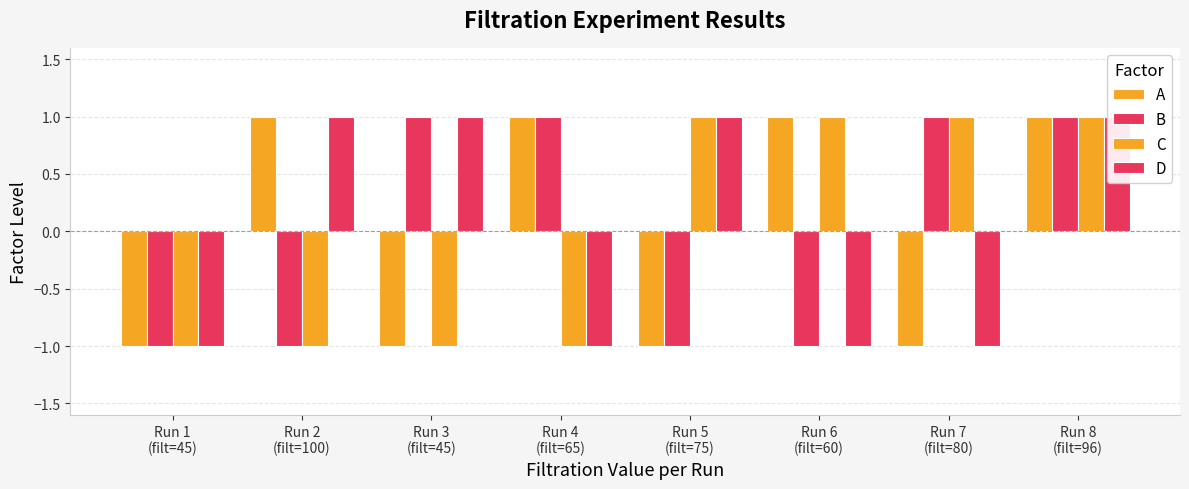

What is the difference between the second highest and minimum values in the A series?

2